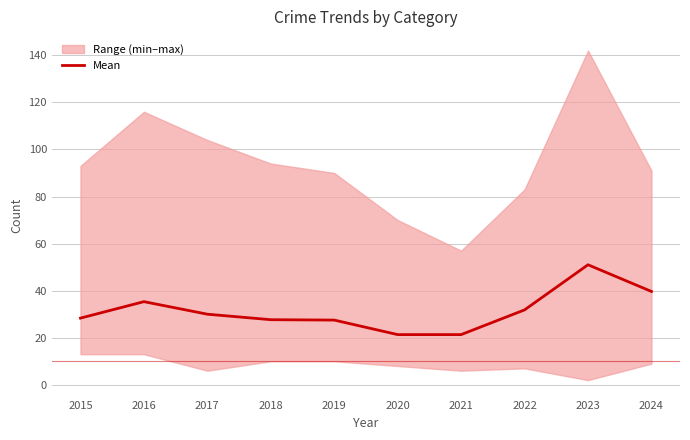

Reading left to right, what are all the values shown in this chart?

2015=28.3	2016=35.3	2017=30.0	2018=27.7	2019=27.5	2020=21.3	2021=21.3	2022=31.8	2023=51.0	2024=39.7